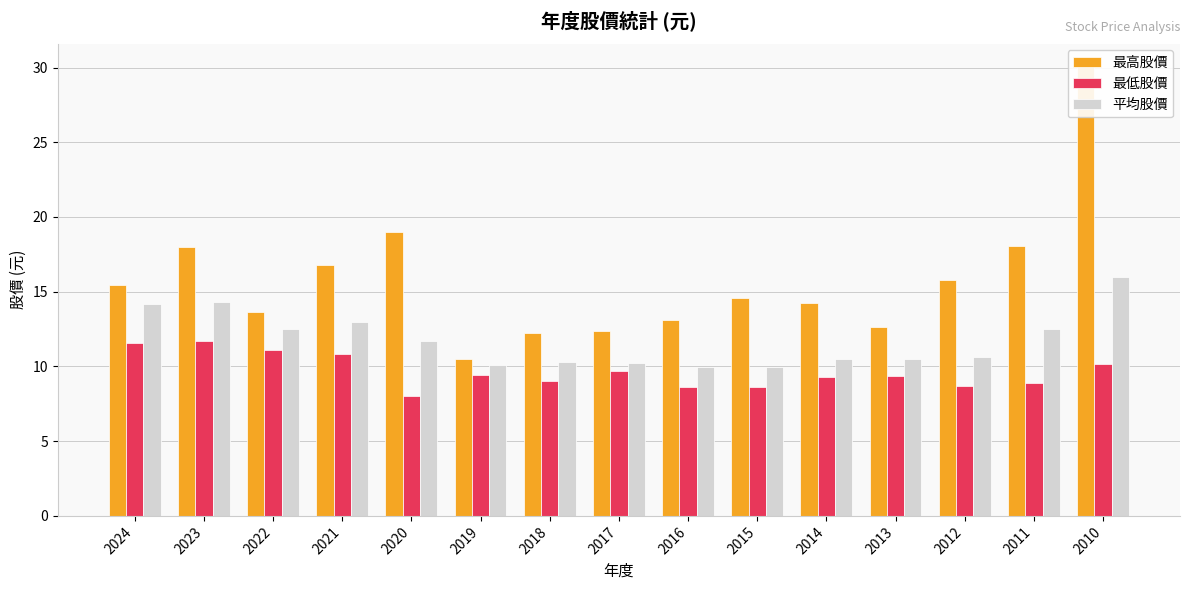

What is the smallest value displayed?

8.0